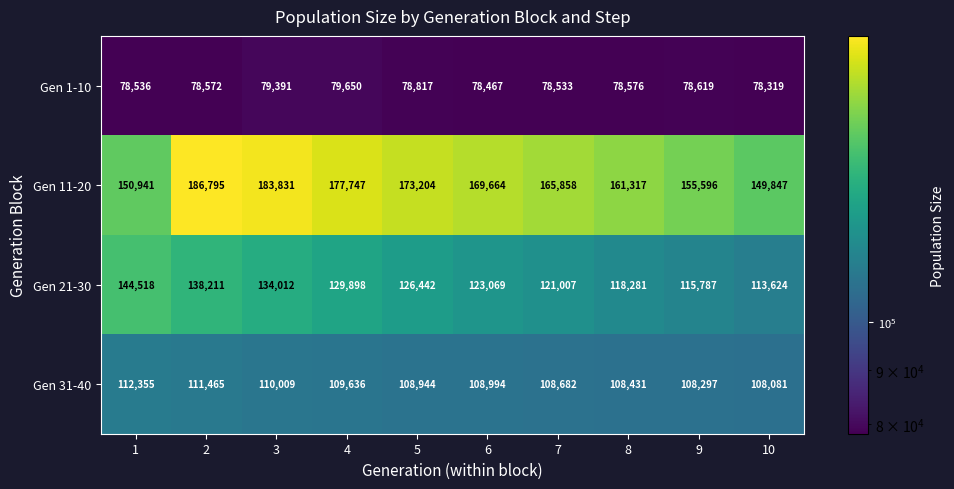

What is the difference between the highest and lowest values at 5?

94387